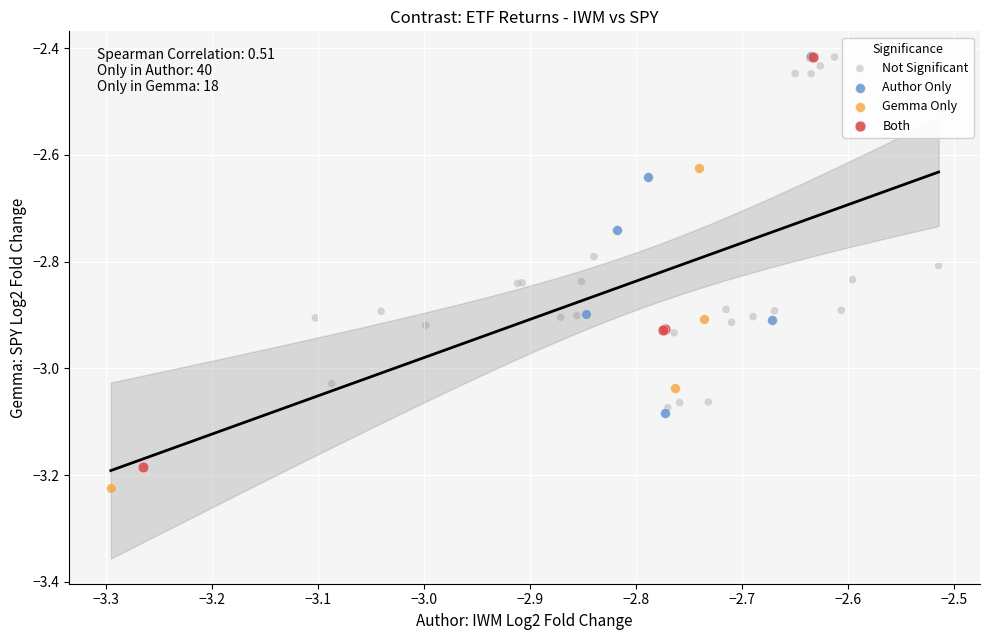

Which series has the widest spread of Y values?

Both